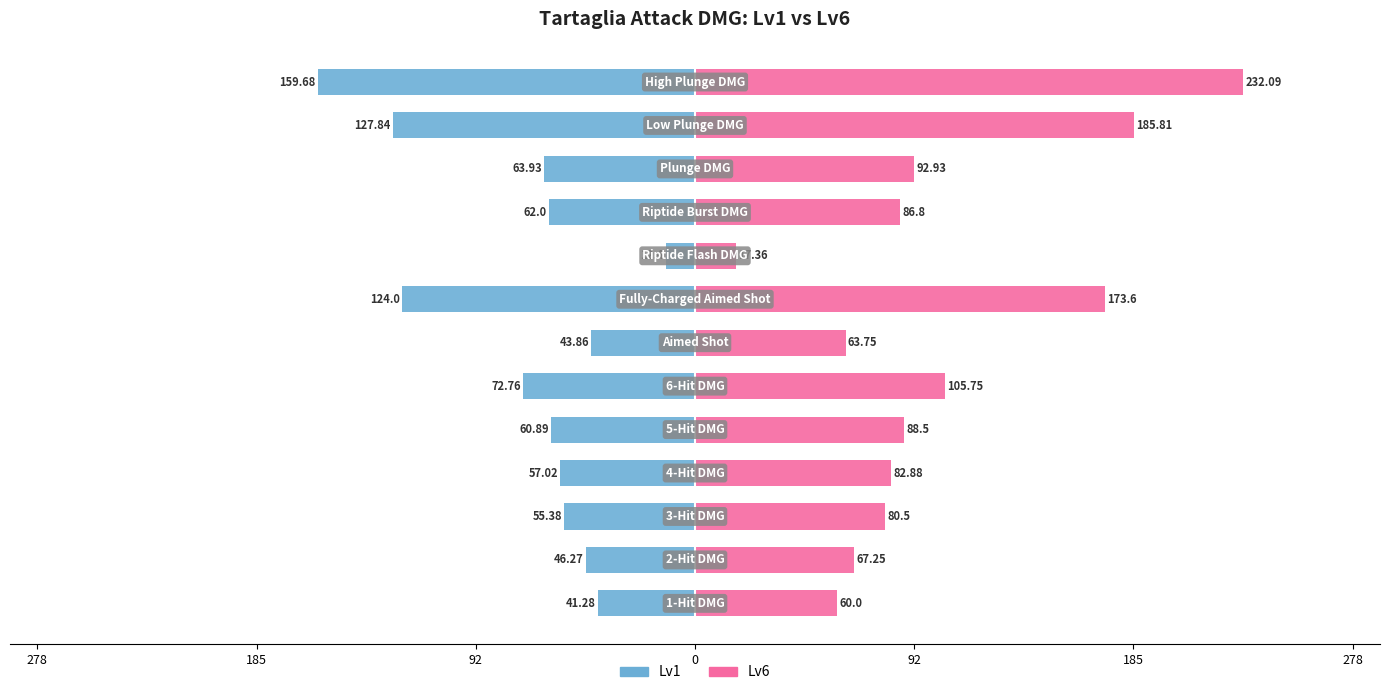

Does the chart contain stacked bars?

No